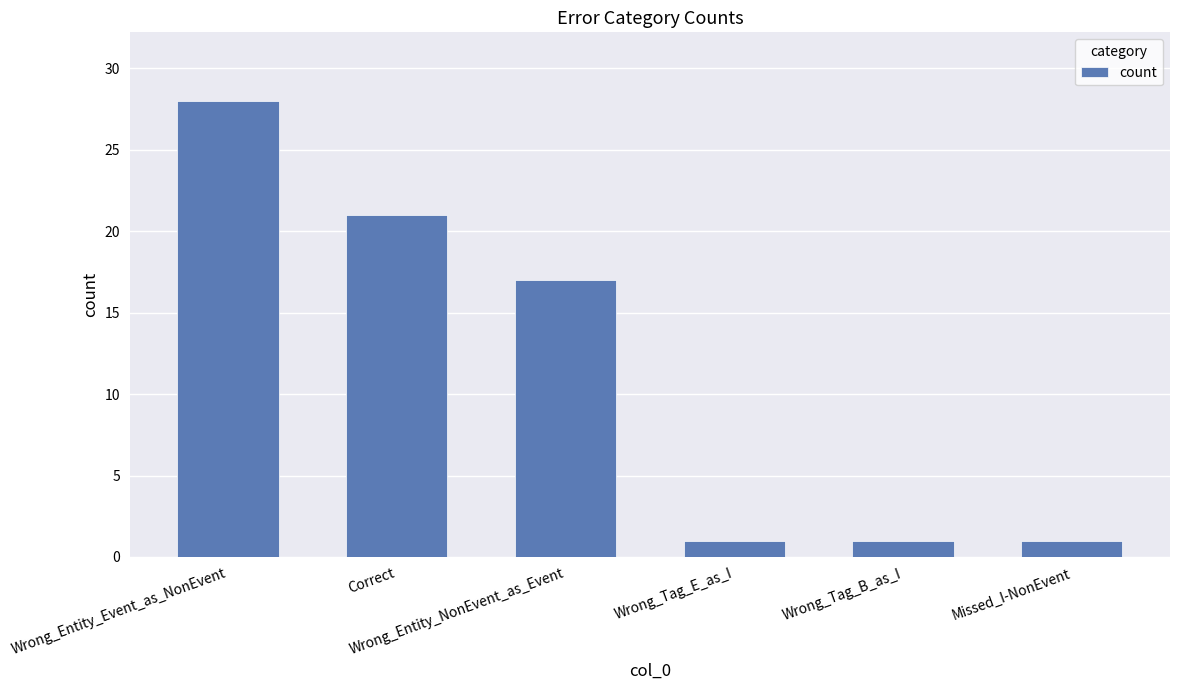

Reading left to right, list all the values displayed in this chart.

28	21	17	1	1	1